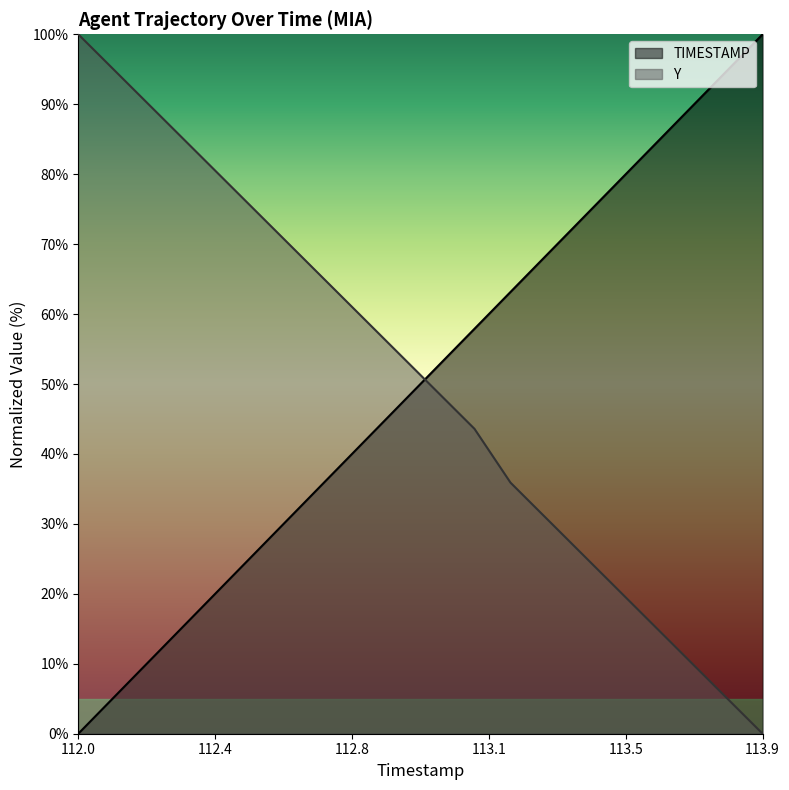

What is the label of the 18th point from the right?

112.2